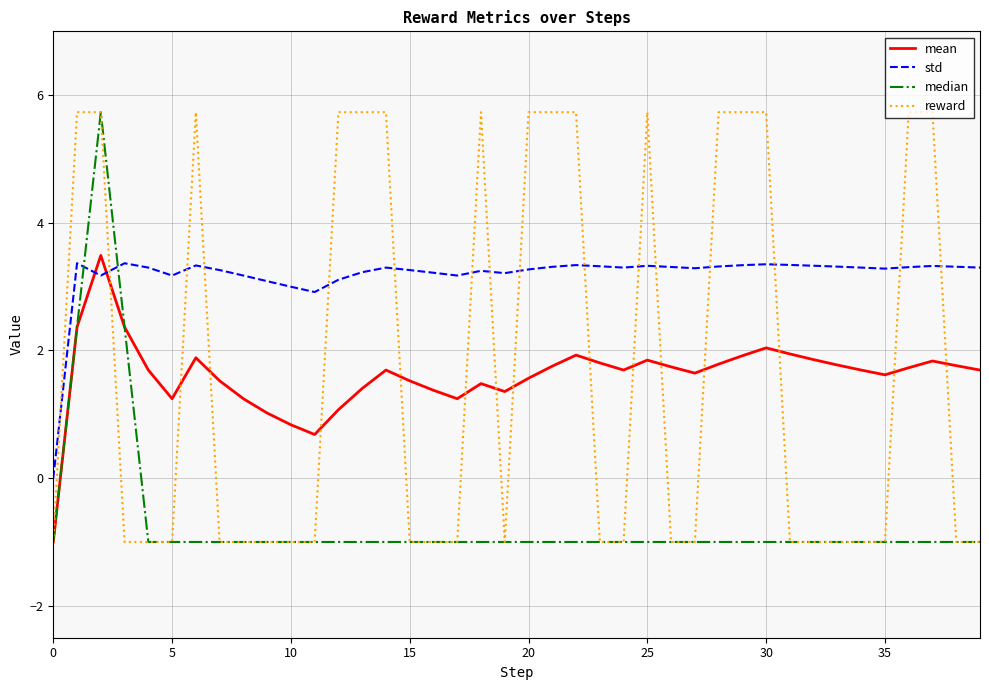

Which series has the largest total across all categories?

std